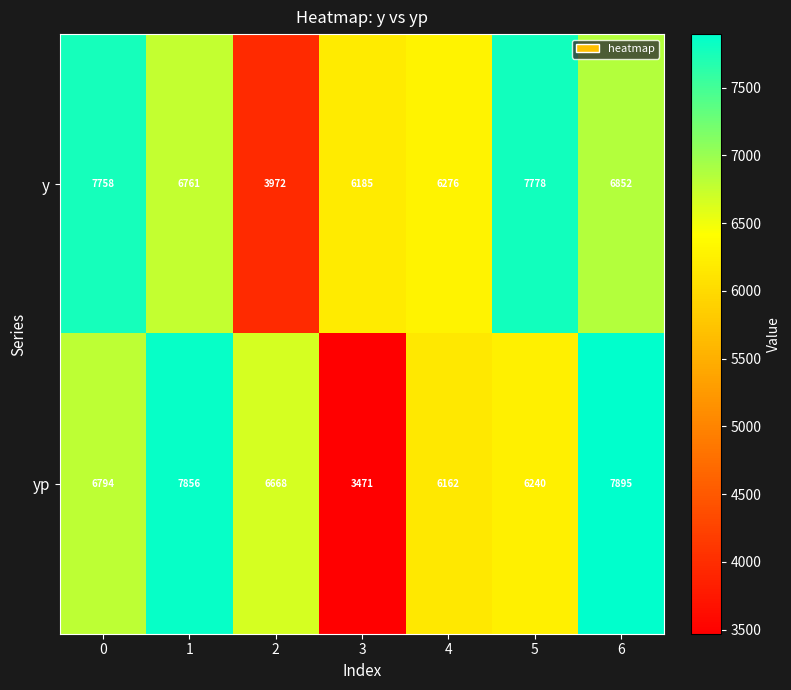

The y series shows 6276 at 4. True or false?

True